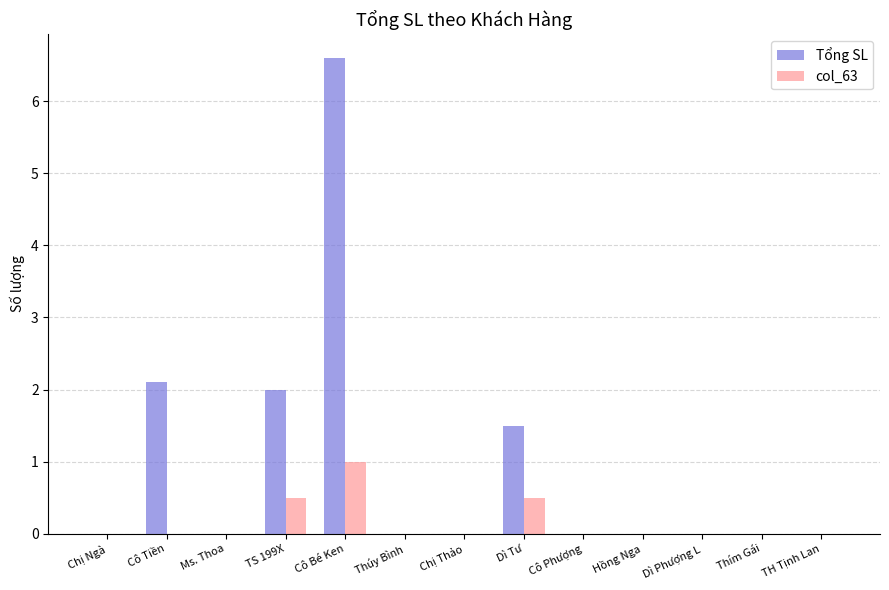

Are the bars grouped side by side (vs. stacked)?

Yes